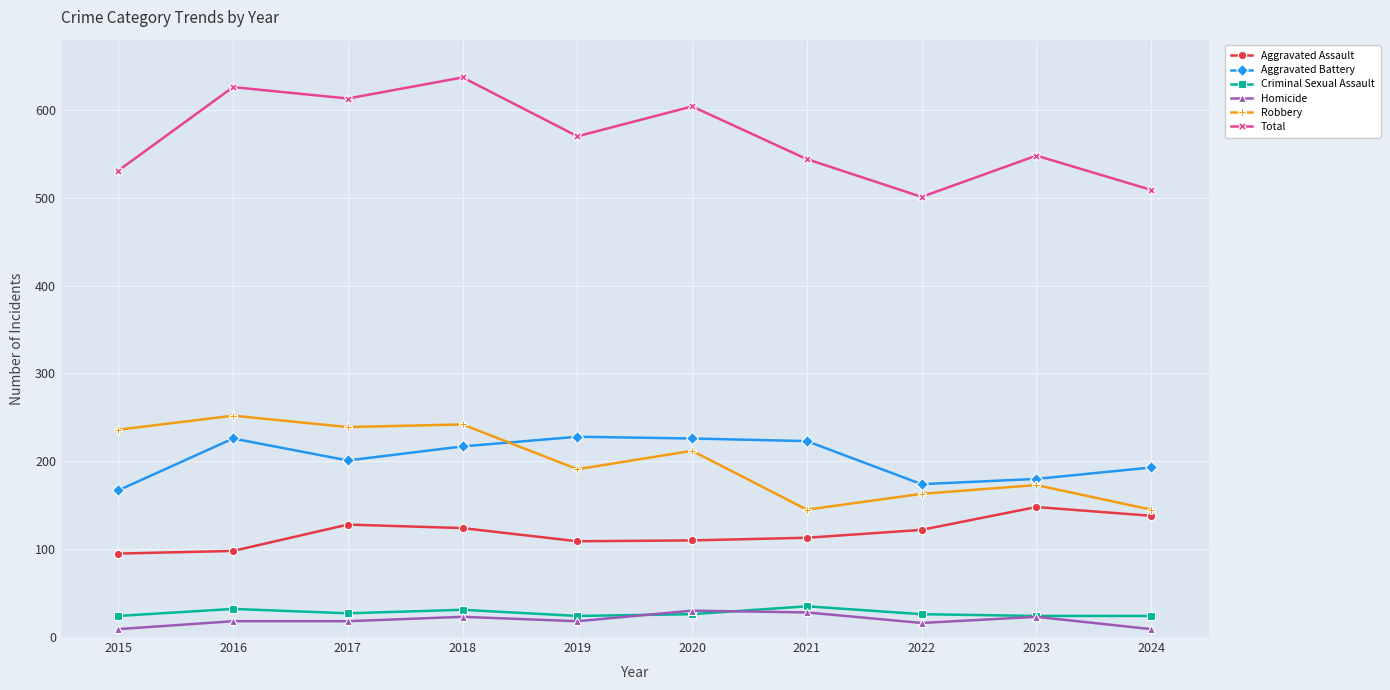

How many data points in Total are less than 570?

5